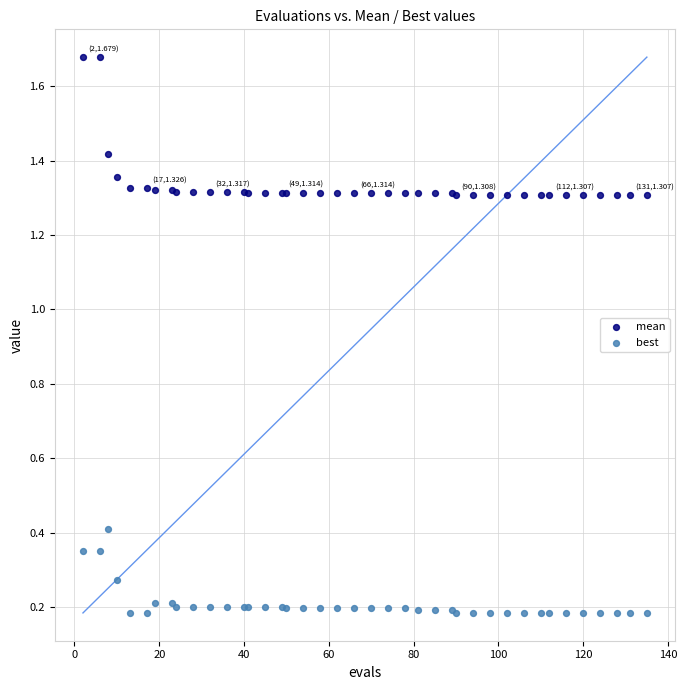

Which series has the largest Y range (max minus min)?

mean